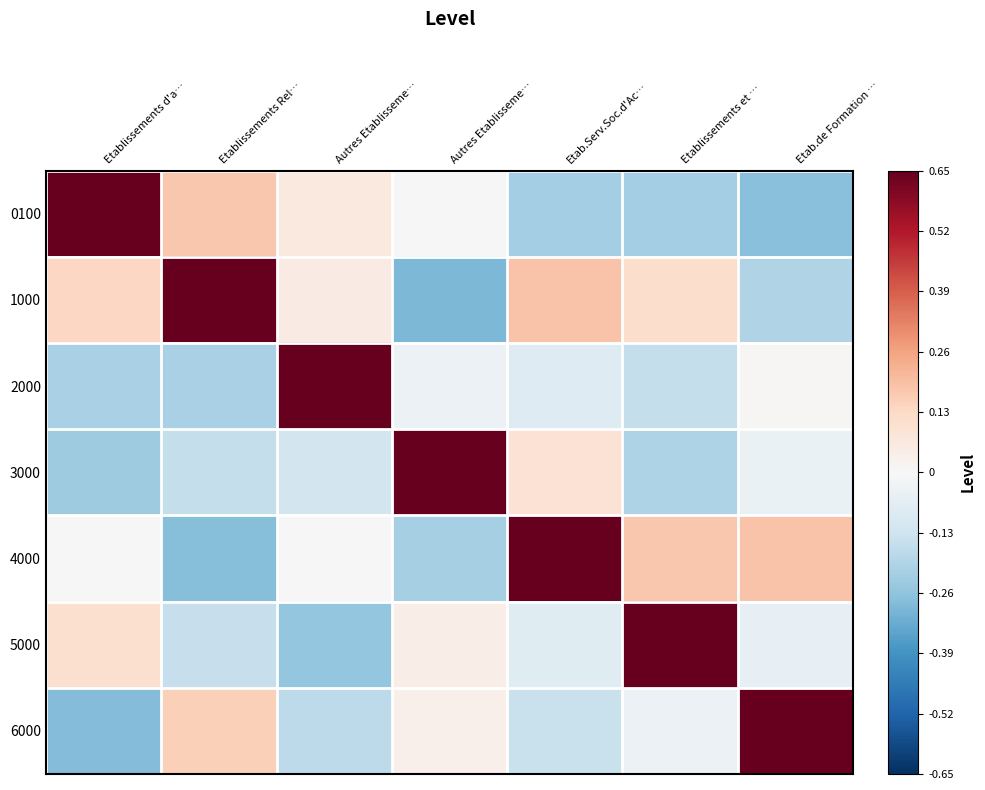

Reading right to left, what are all the values shown in this chart?

0100: Etab.de Formation …=-0.3	Etablissements et …=-0.2	Etab.Serv.Soc.d'Ac…=-0.2	Autres Etablisseme…=-0.0	Autres Etablisseme…=0.1	Etablissements Rel…=0.2	Etablissements d'a…=0.7
1000: Etab.de Formation …=-0.2	Etablissements et …=0.1	Etab.Serv.Soc.d'Ac…=0.2	Autres Etablisseme…=-0.3	Autres Etablisseme…=0.1	Etablissements Rel…=0.7	Etablissements d'a…=0.1
2000: Etab.de Formation …=0.0	Etablissements et …=-0.2	Etab.Serv.Soc.d'Ac…=-0.1	Autres Etablisseme…=-0.0	Autres Etablisseme…=0.7	Etablissements Rel…=-0.2	Etablissements d'a…=-0.2
3000: Etab.de Formation …=-0.0	Etablissements et …=-0.2	Etab.Serv.Soc.d'Ac…=0.1	Autres Etablisseme…=0.7	Autres Etablisseme…=-0.1	Etablissements Rel…=-0.2	Etablissements d'a…=-0.2
4000: Etab.de Formation …=0.2	Etablissements et …=0.2	Etab.Serv.Soc.d'Ac…=0.7	Autres Etablisseme…=-0.2	Autres Etablisseme…=0.0	Etablissements Rel…=-0.3	Etablissements d'a…=-0.0
5000: Etab.de Formation …=-0.1	Etablissements et …=0.7	Etab.Serv.Soc.d'Ac…=-0.1	Autres Etablisseme…=0.0	Autres Etablisseme…=-0.3	Etablissements Rel…=-0.1	Etablissements d'a…=0.1
6000: Etab.de Formation …=0.7	Etablissements et …=-0.0	Etab.Serv.Soc.d'Ac…=-0.1	Autres Etablisseme…=0.0	Autres Etablisseme…=-0.2	Etablissements Rel…=0.2	Etablissements d'a…=-0.3